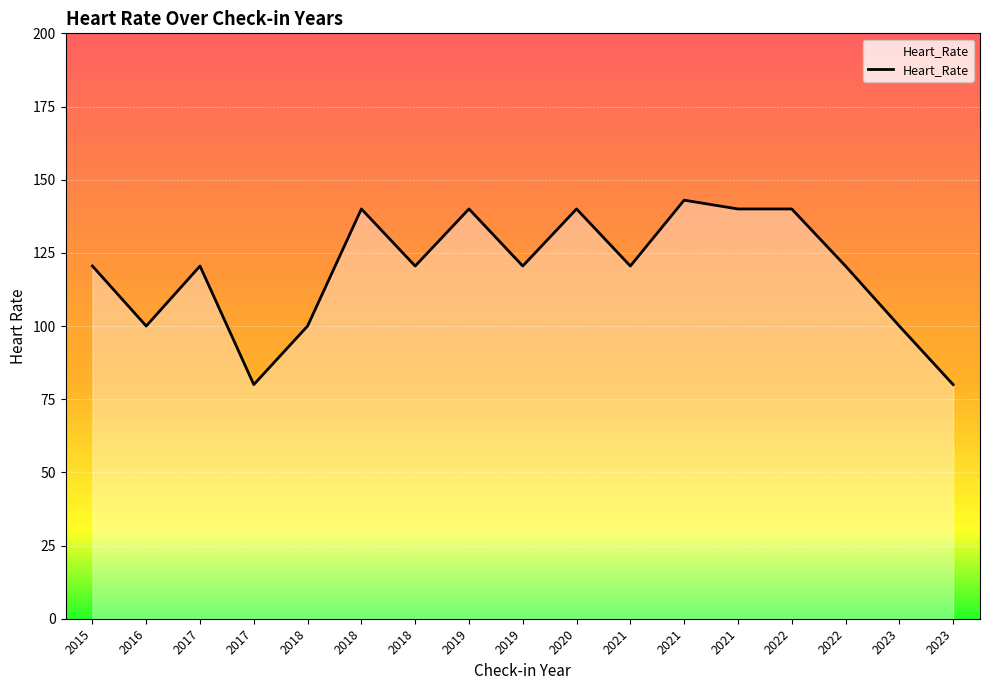

What is the value of the 3rd point from the left?

120.5